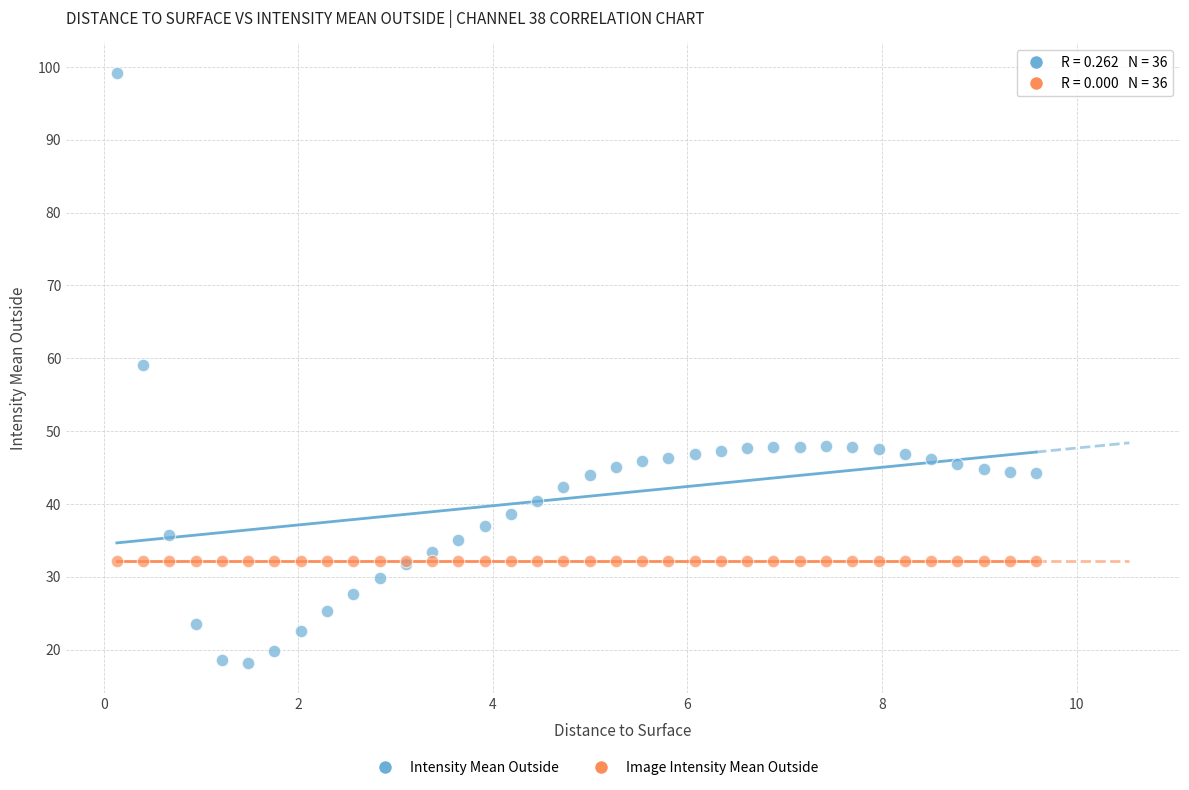

Which series contains the highest Y value?

Intensity Mean Outside